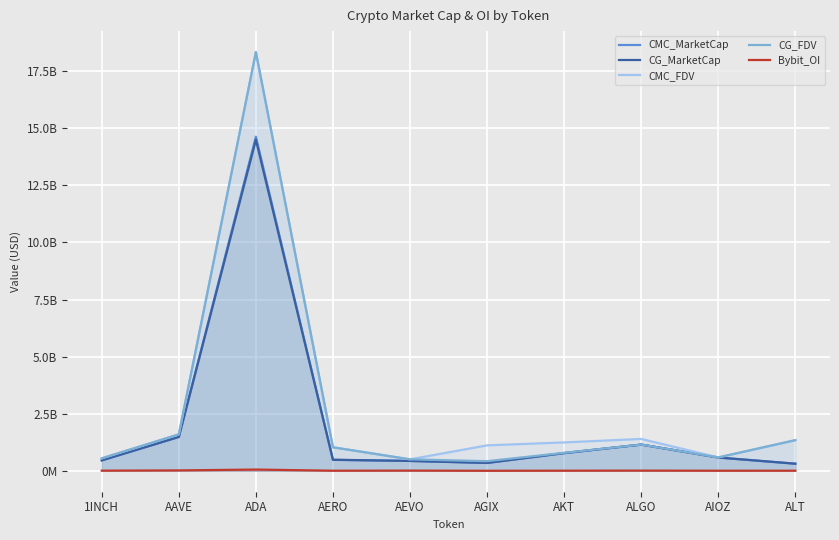

The CMC_MarketCap series shows 145634795.6 at ALT. True or false?

False